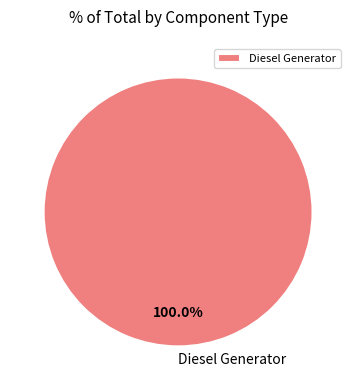

How many slices are in this pie chart?

1